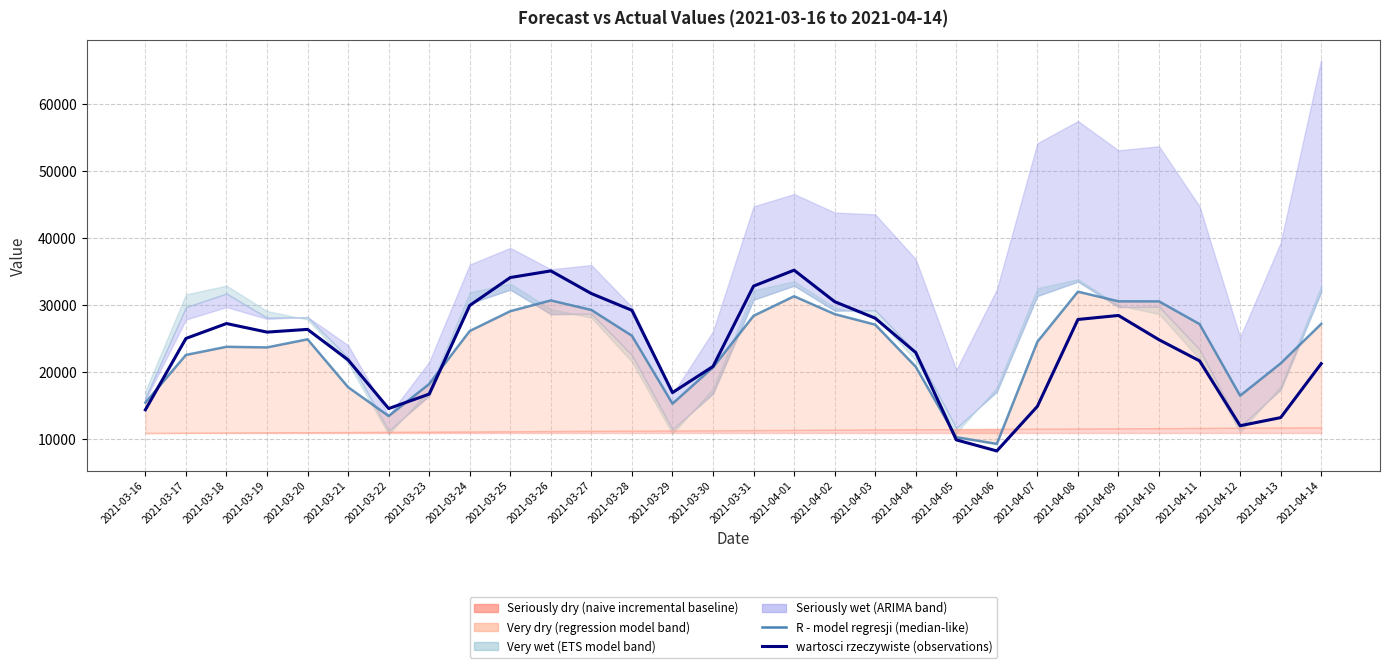

Where is R - model regresji (line) nearest to the value 20666?

2021-03-30